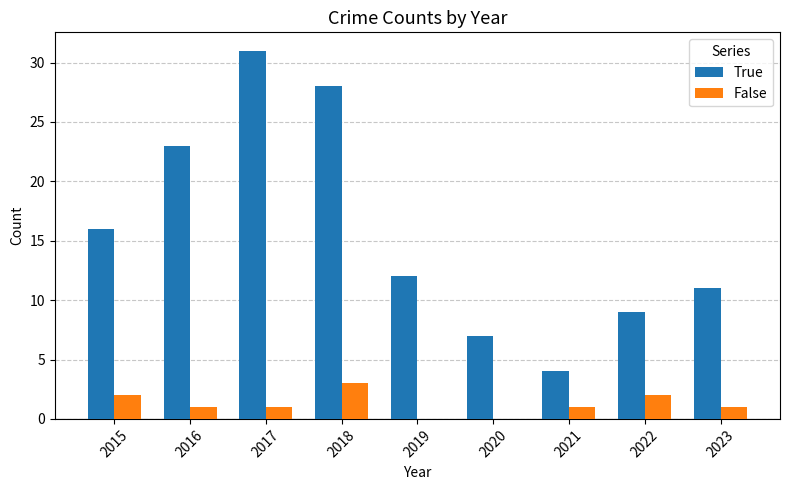

Reading left to right, list all the values displayed in this chart.

True: 16	23	31	28	12	7	4	9	11
False: 2	1	1	3	0	0	1	2	1